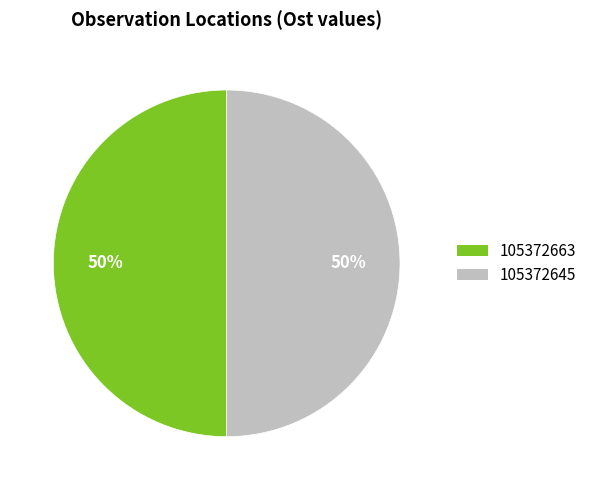

Do 105372663 and 105372645 together represent more than half of the pie?

Yes